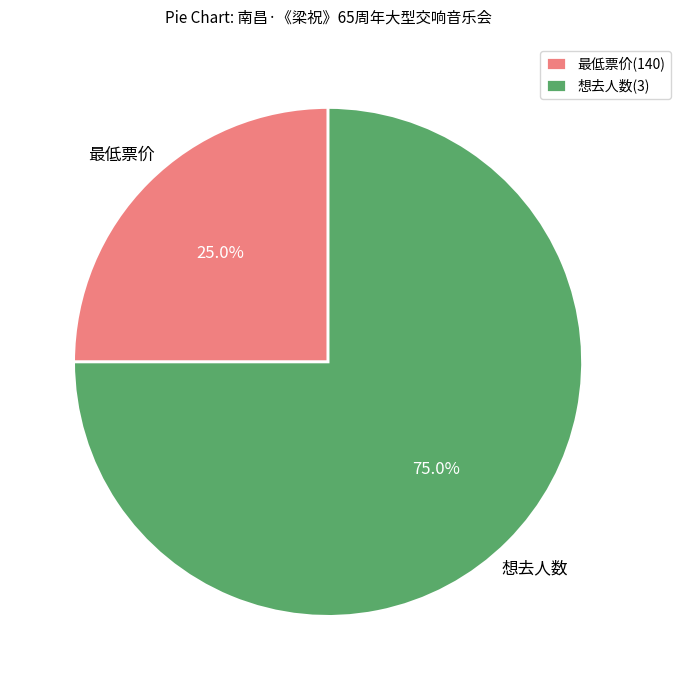

Does 最低票价(140) represent more than half of the total?

No